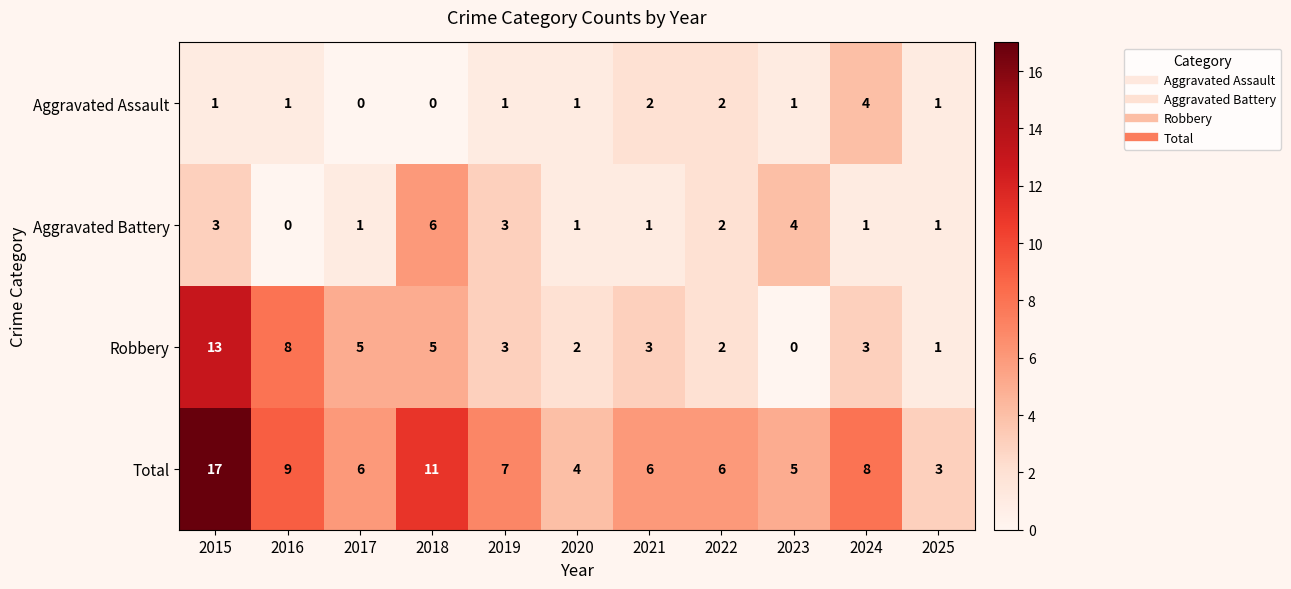

What is the average value of the Robbery series?

4